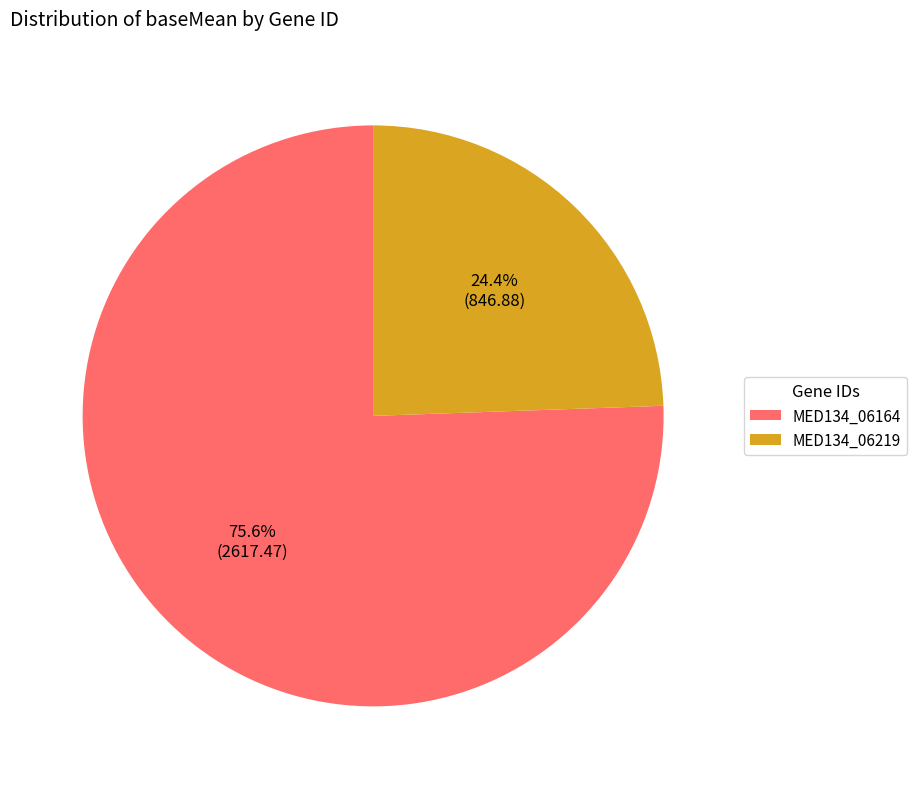

To the nearest percent, what is the difference between the MED134_06219 and MED134_06164 slice percentages?

51%